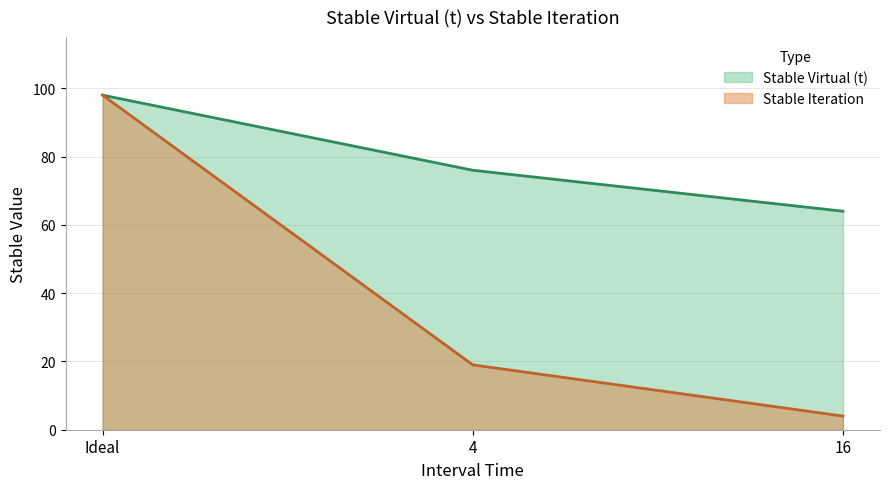

What is the label of the 3rd point from the right?

Ideal